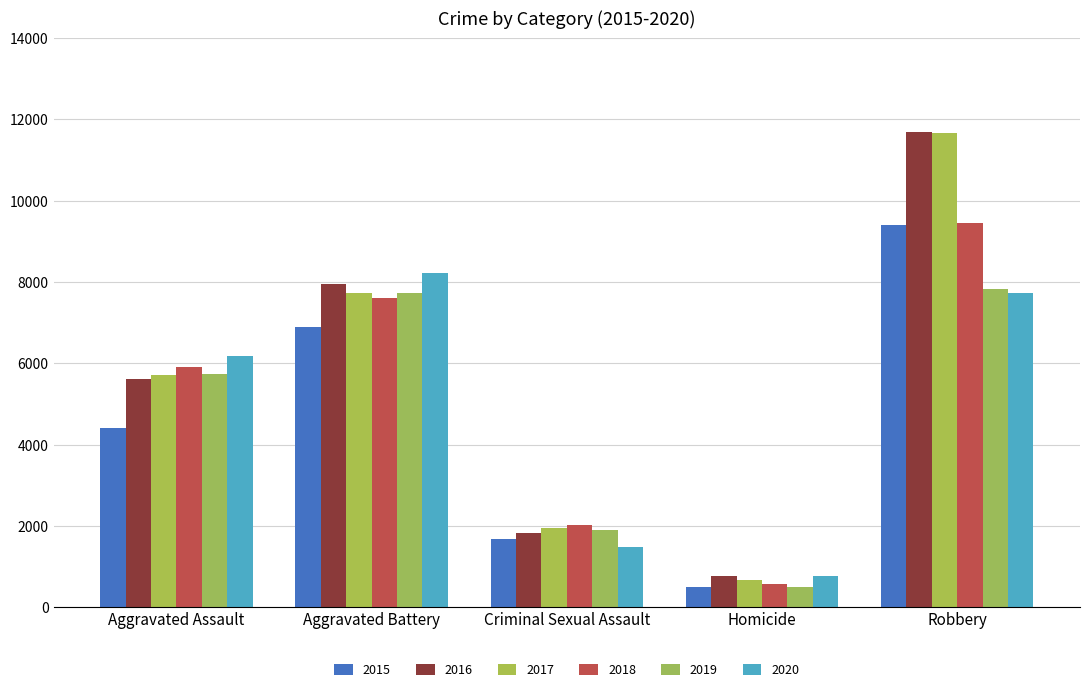

What position from the right is Criminal Sexual Assault?

3